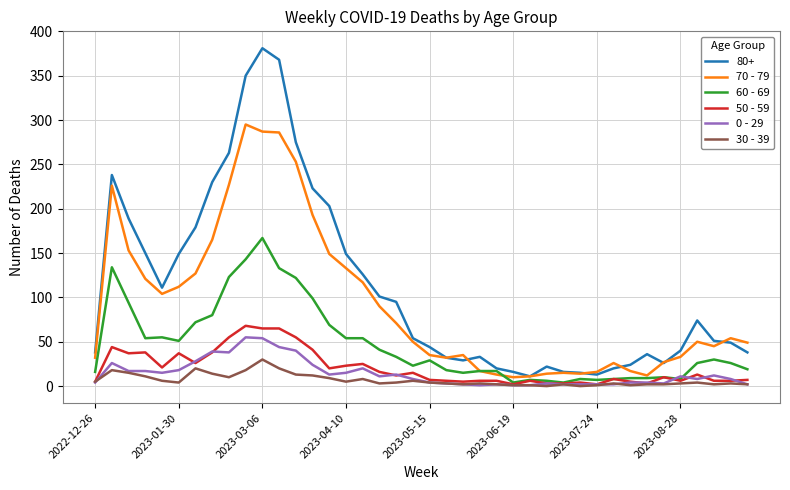

Which series has the widest spread of values?

80+